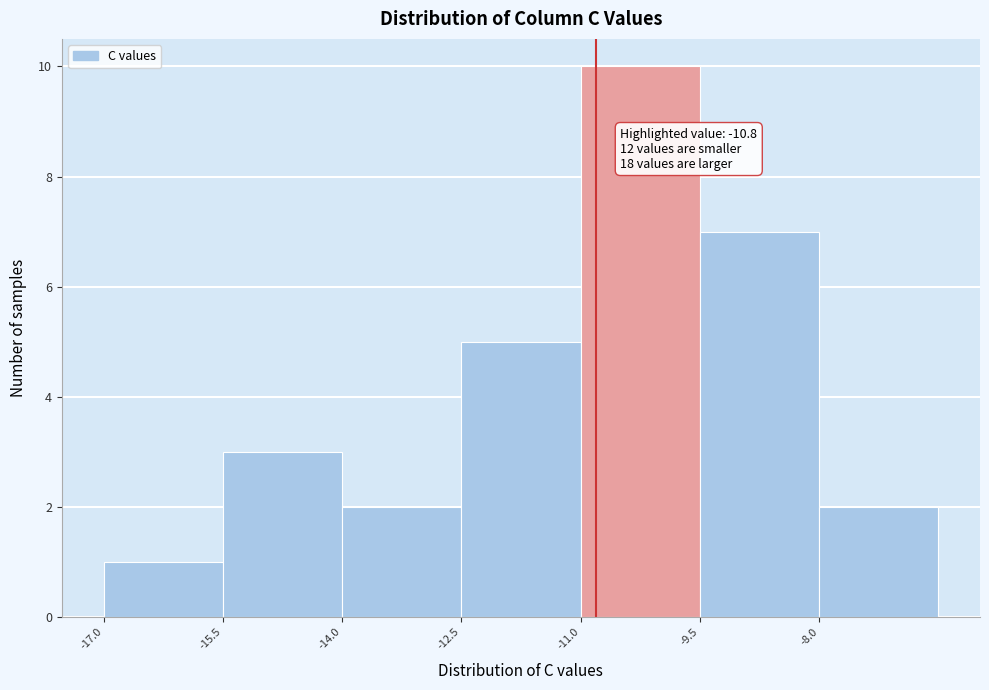

Over which range of the x-axis is the bar tallest?

-11.0 to -9.5